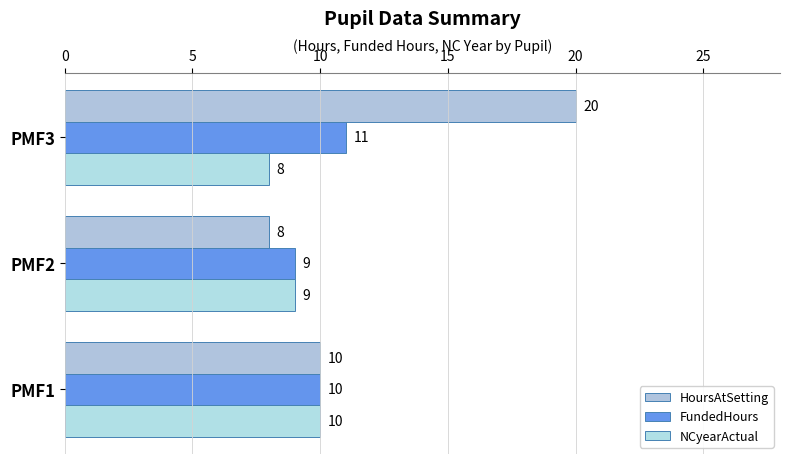

Which series has the largest range (max minus min)?

HoursAtSetting